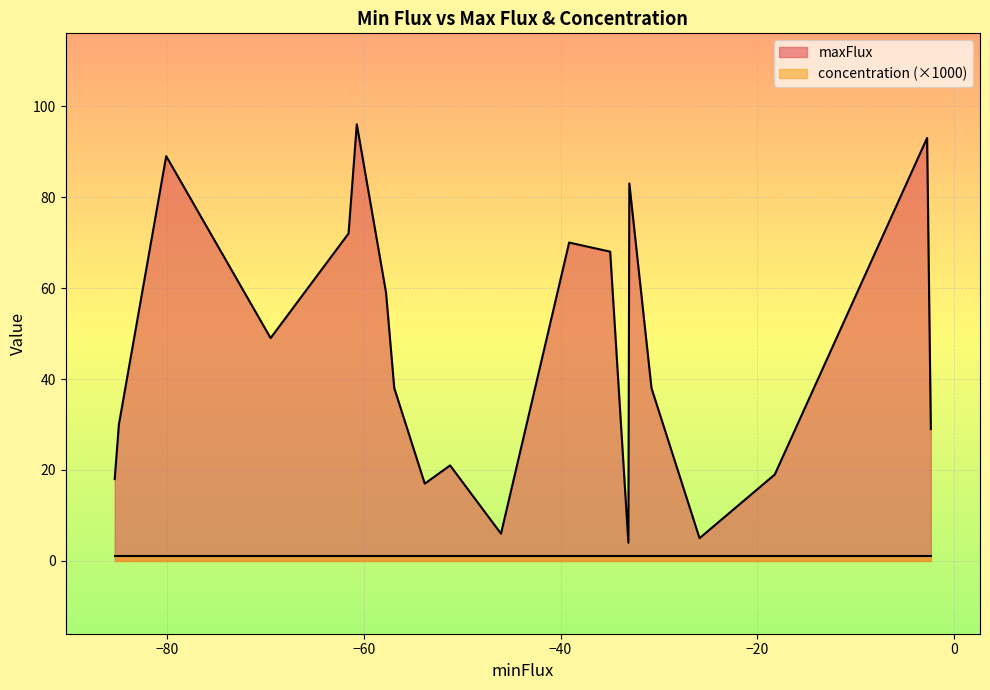

At how many categories does at least one series exceed 76?

4